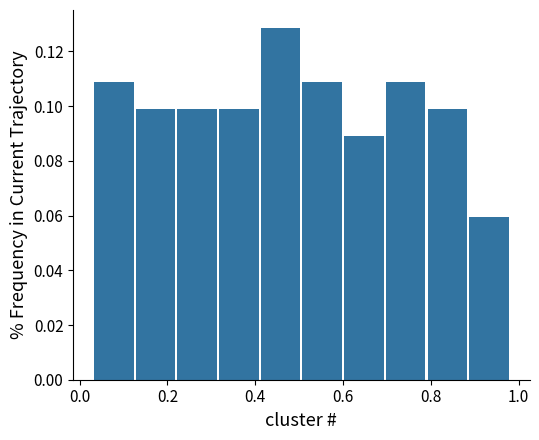

Over which range of the x-axis is the bar tallest?

0.410 to 0.505